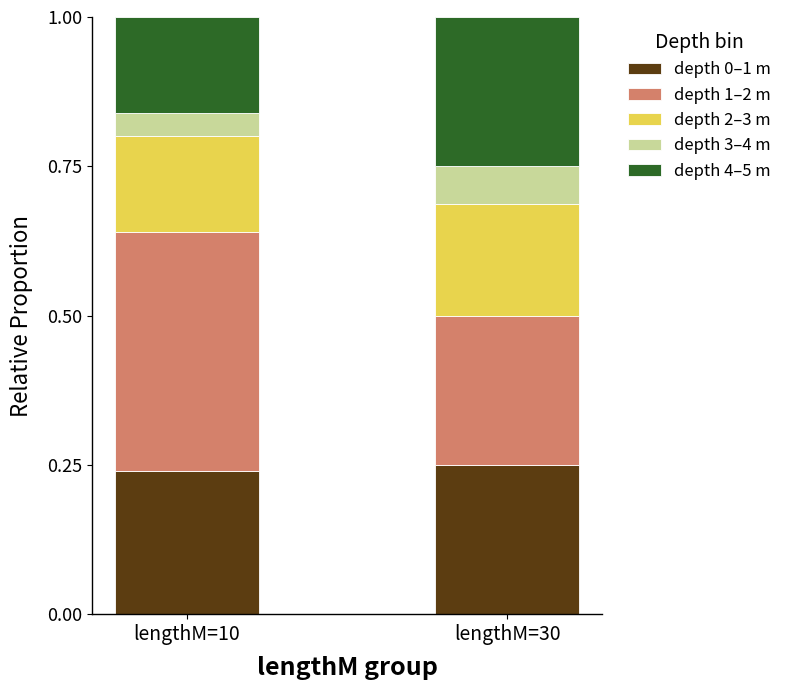

Does the chart contain stacked bars?

Yes